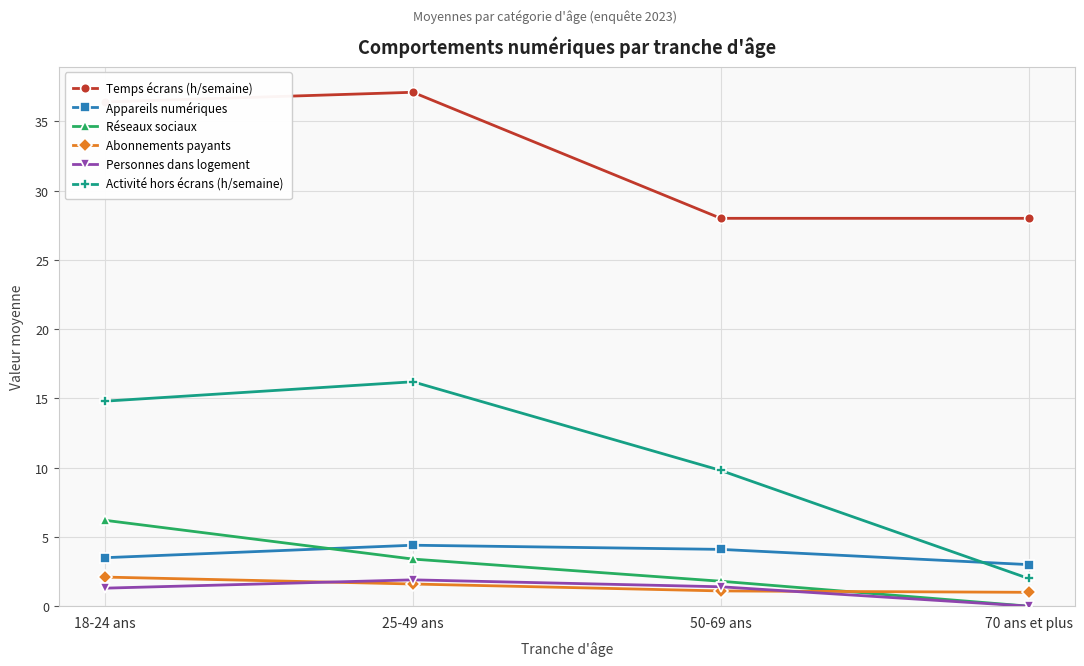

At how many categories does at least one series exceed 23?

4